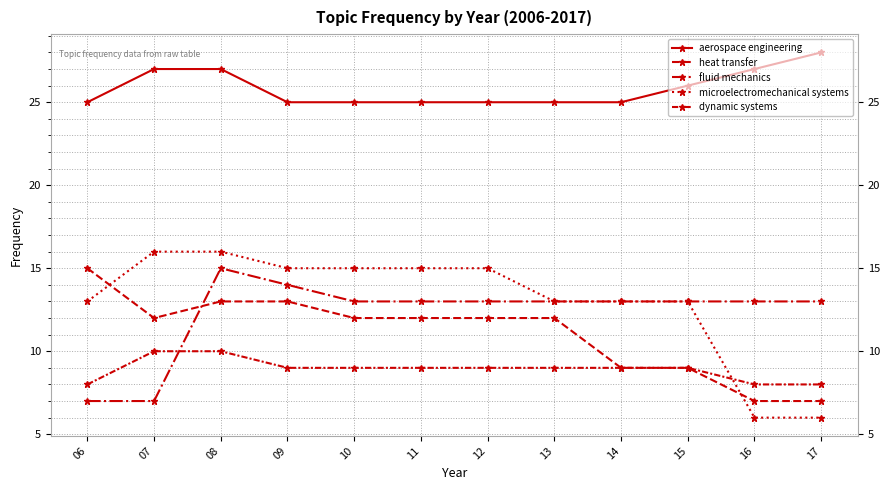

How many series are shown in this chart?

5